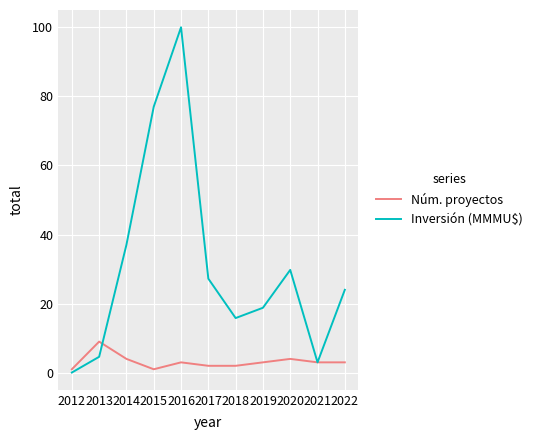

Count the number of data series in this chart.

2